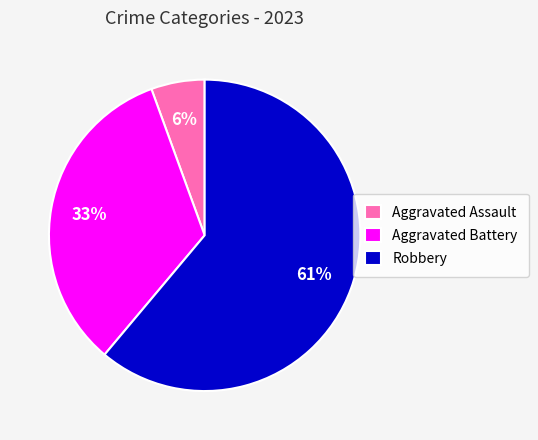

Which category has the smallest portion of the pie?

Aggravated Assault